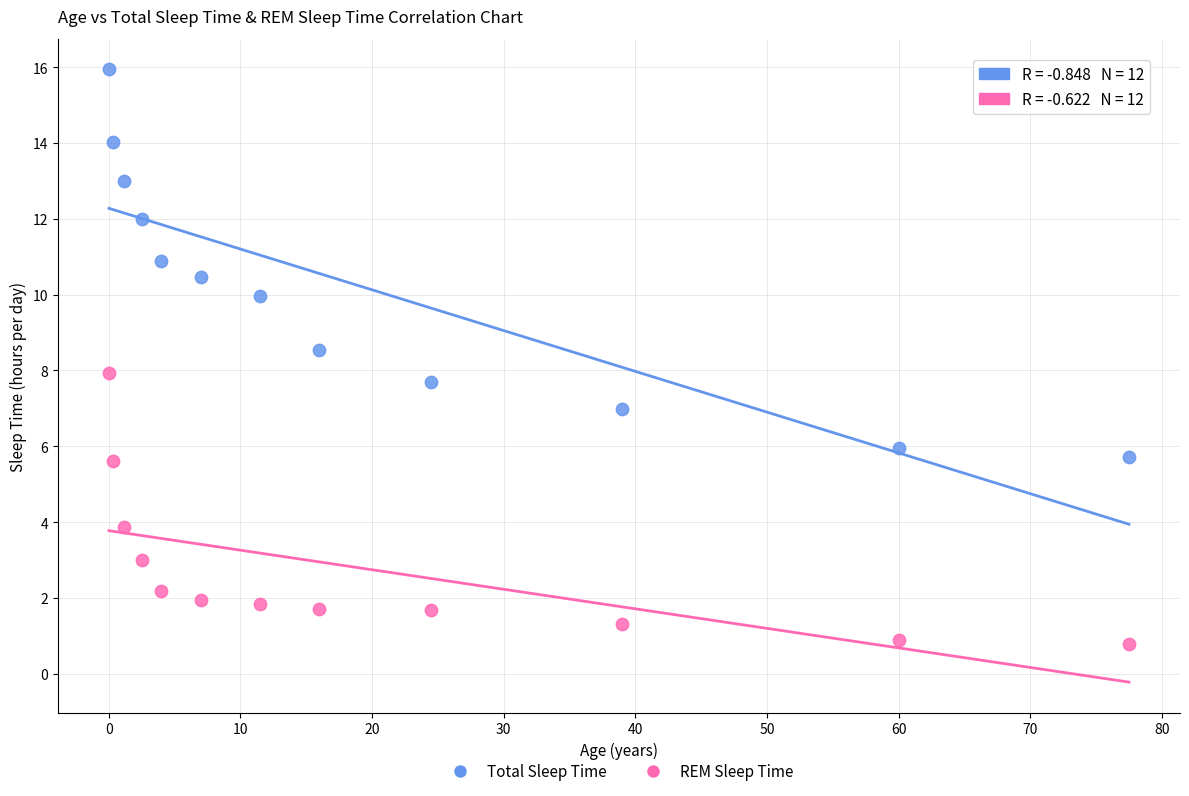

Across all data points, what is the range of X values (max minus min)?

77.5